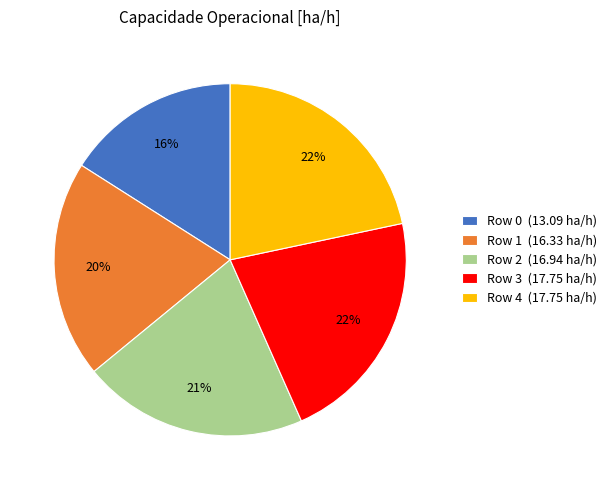

Between Row 1 (16.33 ha/h) and Row 0 (13.09 ha/h), which is larger?

Row 1 (16.33 ha/h)